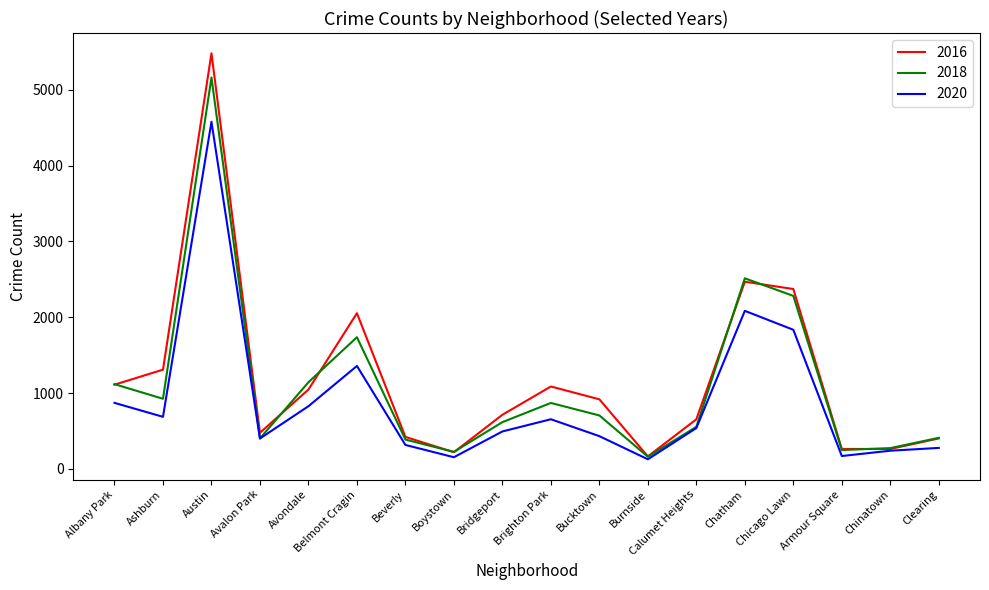

What is the difference between the 2016 values at Belmont Cragin and Boystown?

1834